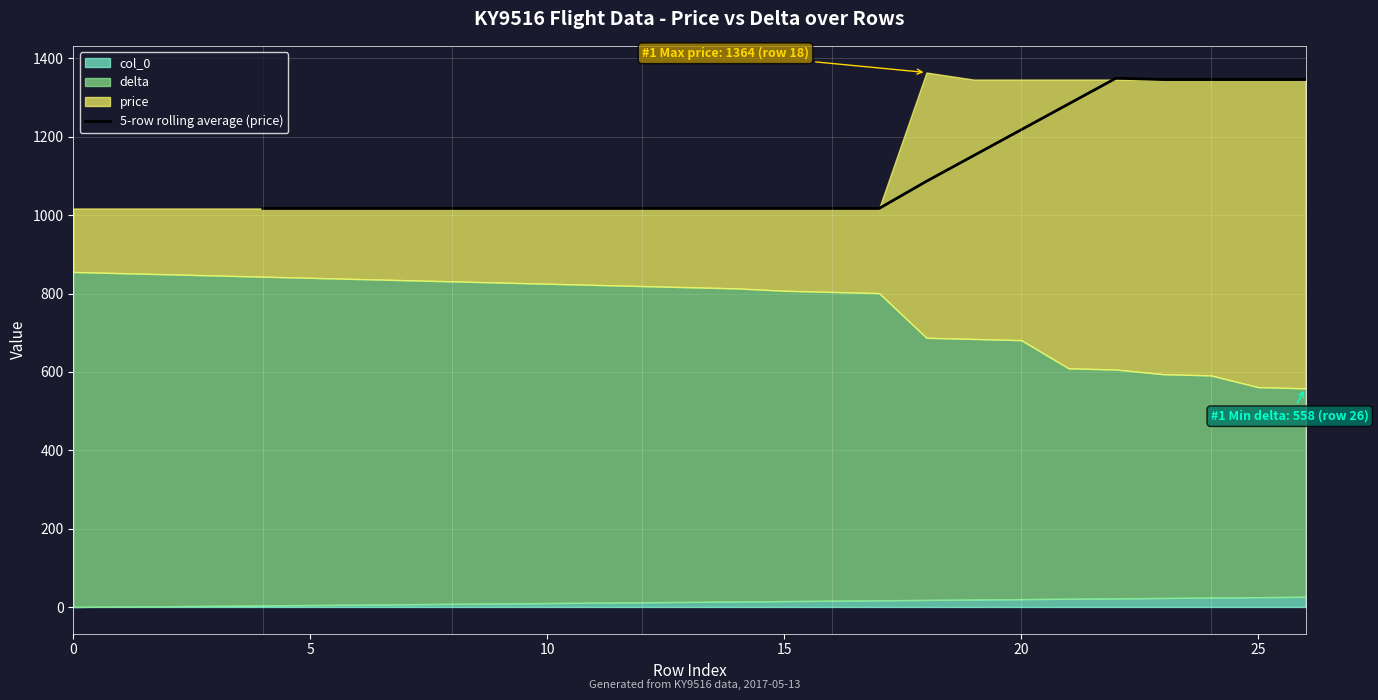

The value of 5-row rolling average (price) at 5 is 1017.0. True or false?

True